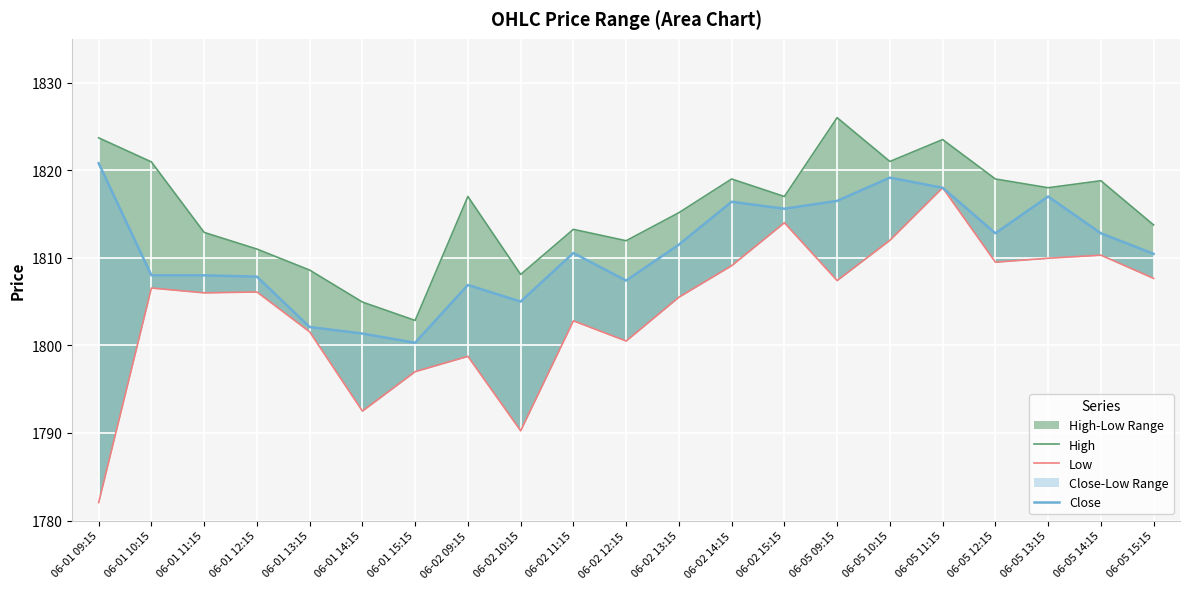

Rank the series at 06-05 13:15 from highest to lowest value.

High, Close, Low